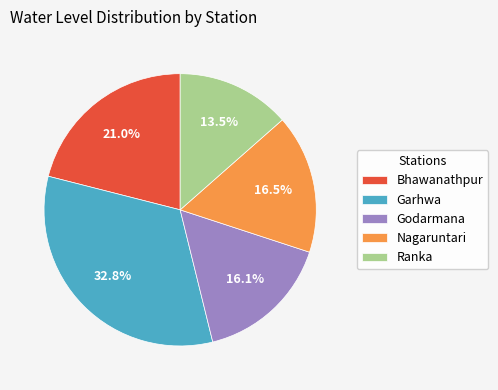

To the nearest percent, what is the difference between the largest and smallest slice percentages?

19%